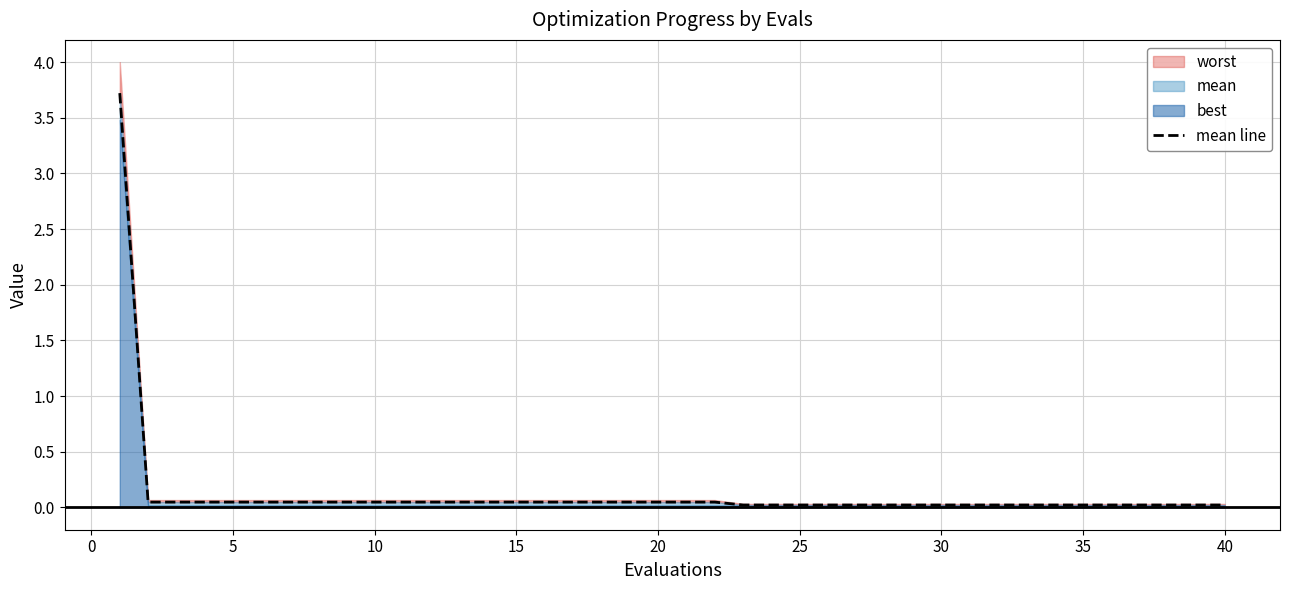

Reading left to right, what are all the values shown in this chart?

3.7	0.0	0.0	0.0	0.0	0.0	0.0	0.0	0.0	0.0	0.0	0.0	0.0	0.0	0.0	0.0	0.0	0.0	0.0	0.0	0.0	0.0	0.0	0.0	0.0	0.0	0.0	0.0	0.0	0.0	0.0	0.0	0.0	0.0	0.0	0.0	0.0	0.0	0.0	0.0